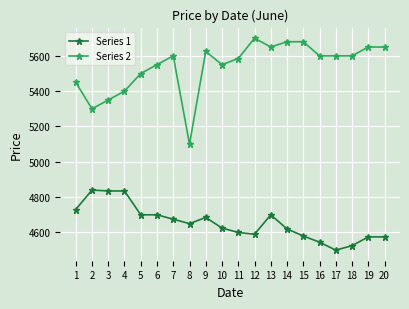

What is the difference between the highest and lowest values at 18?

1075